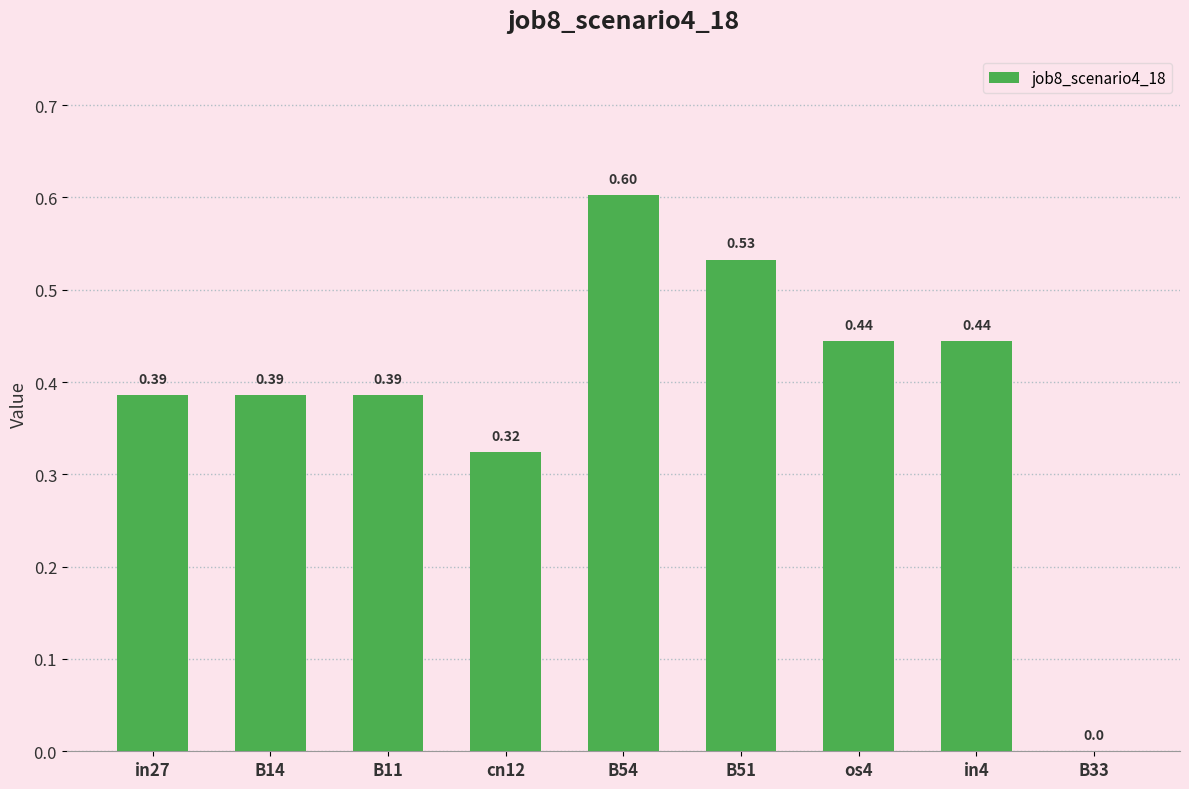

Which has a higher value, B11 or B51?

B51